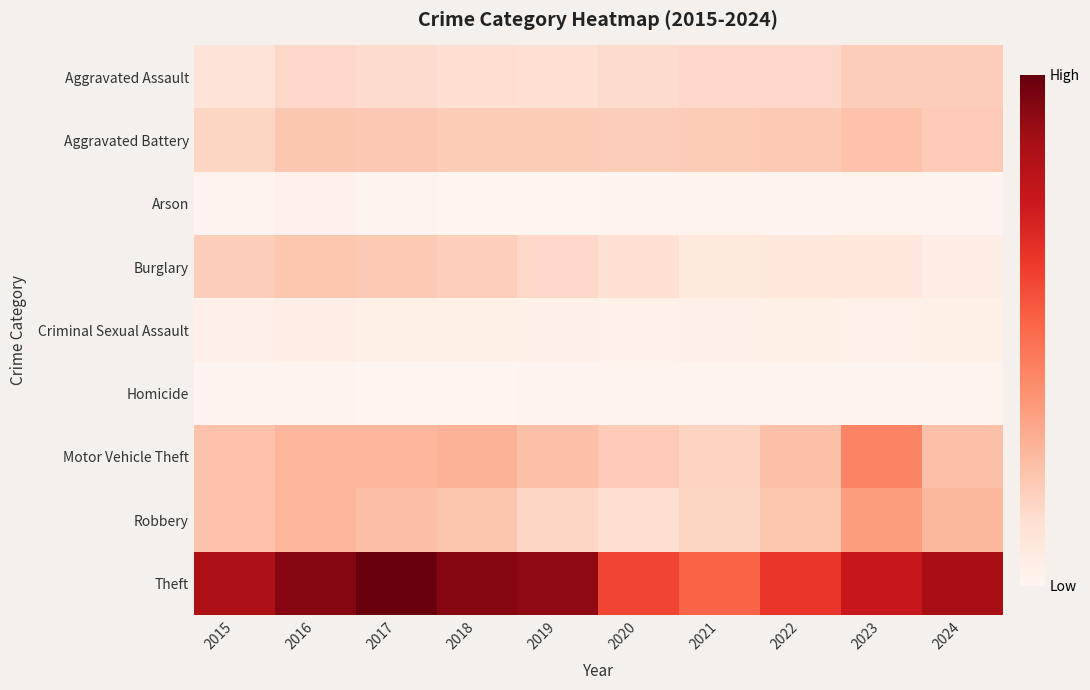

What is the total value across all series at 2018?

1848